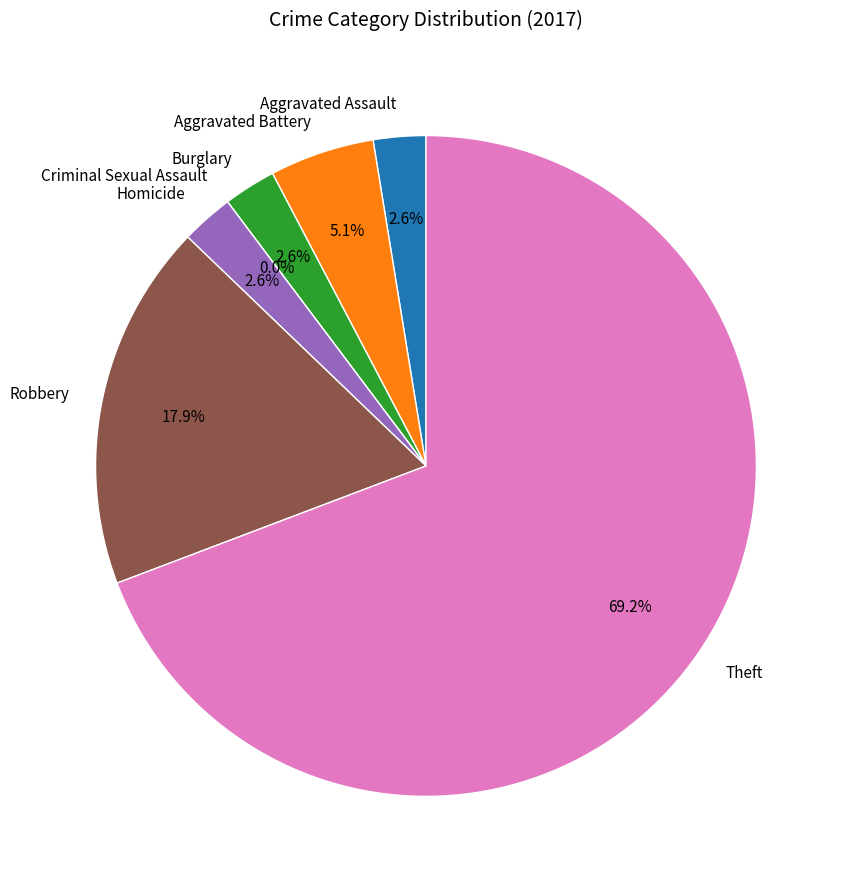

How many slices are in this pie chart?

7